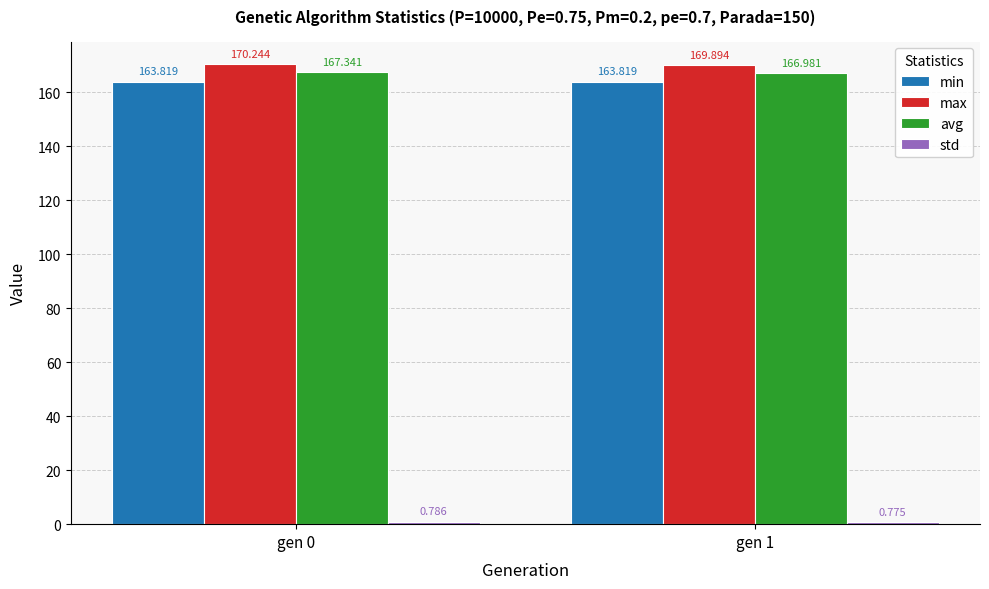

Which category has the highest value in the avg series?

gen 0